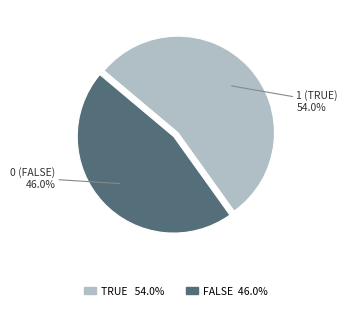

What is the majority slice?

1